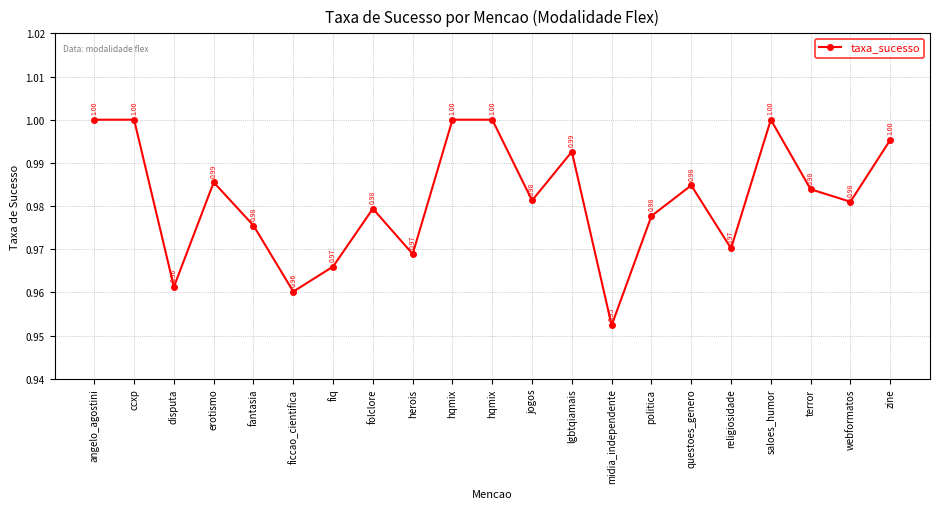

True or false: there are more than 2 points higher than both neighbors.

True